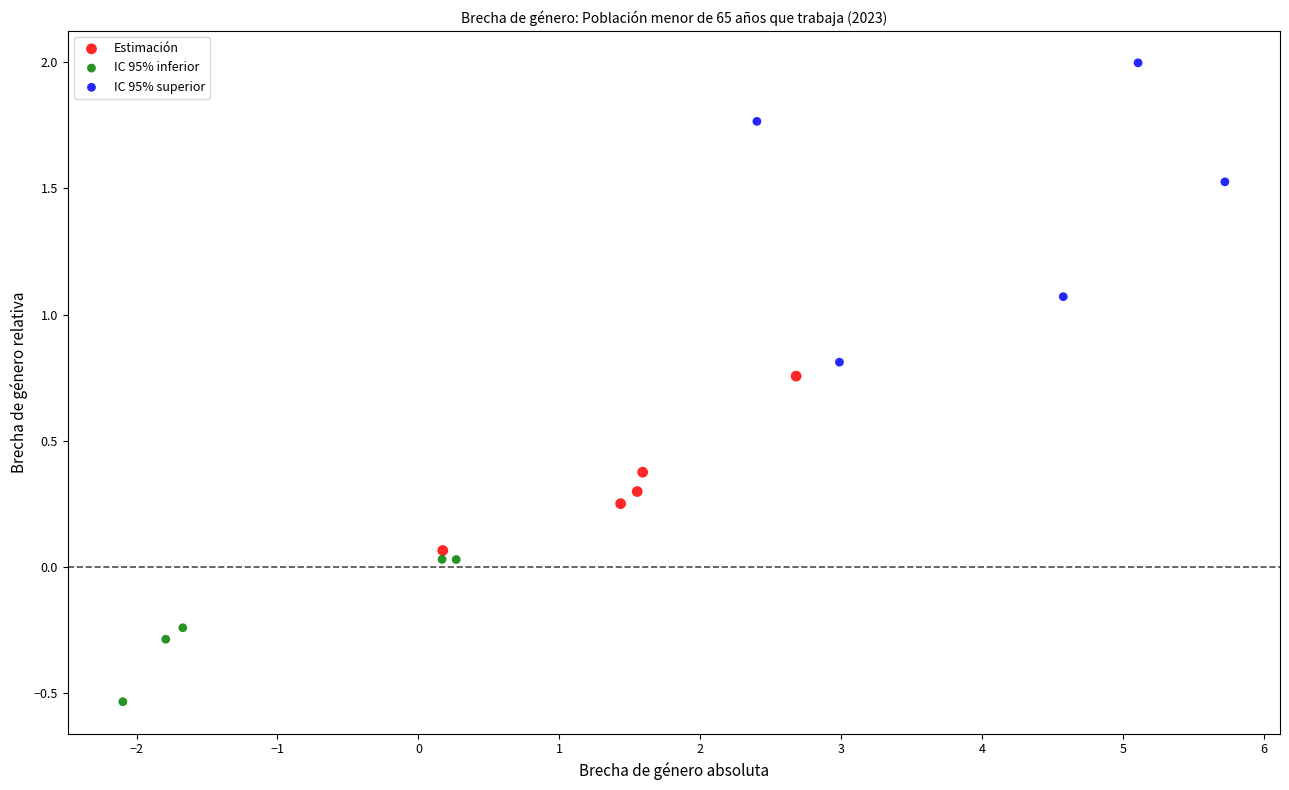

Which series reaches the minimum Y coordinate?

IC 95% inferior